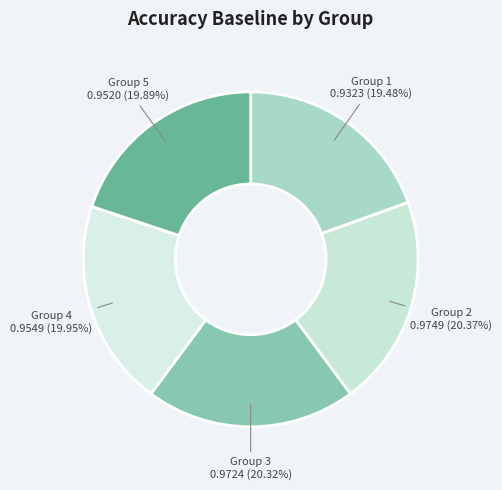

Do Group 5 and Group 3 together represent more than half of the pie?

No